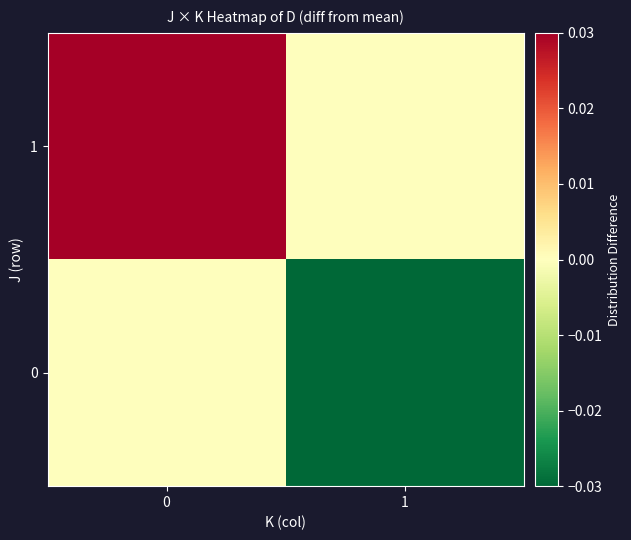

List the series in order of their overall mean, lowest first.

0, 1